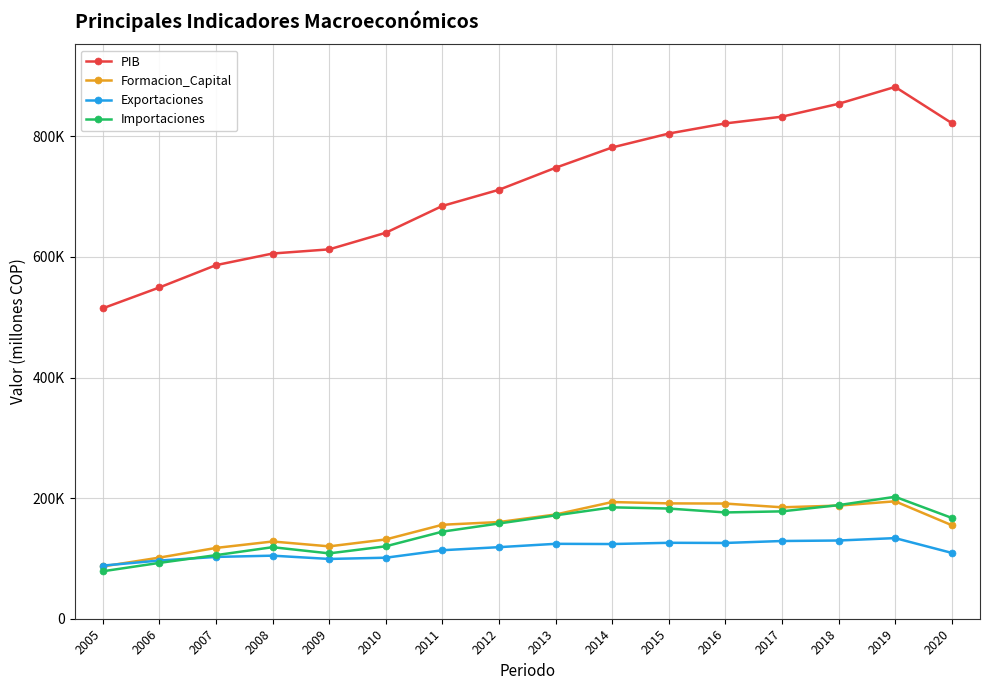

At 2011, list the series in order from largest to smallest.

PIB, Formacion_Capital, Importaciones, Exportaciones